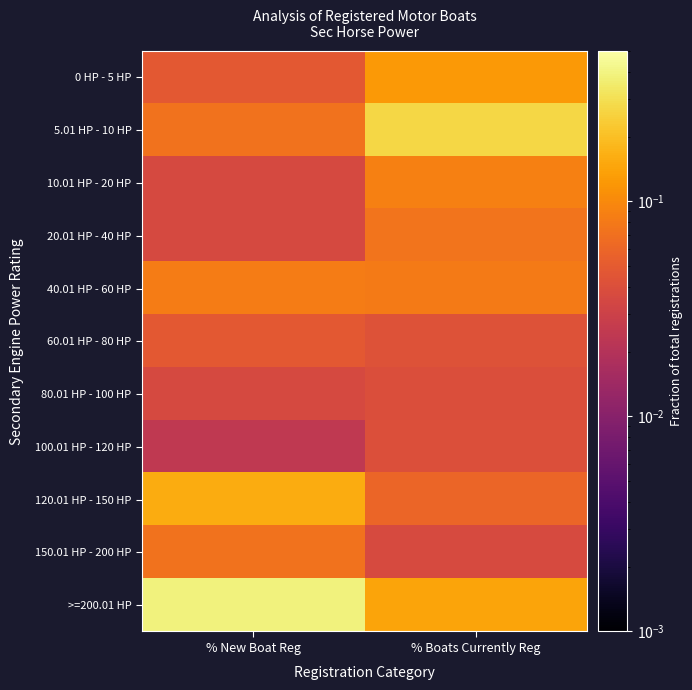

Between % New Boat Reg and % Boats Currently Reg, which is larger?

% Boats Currently Reg